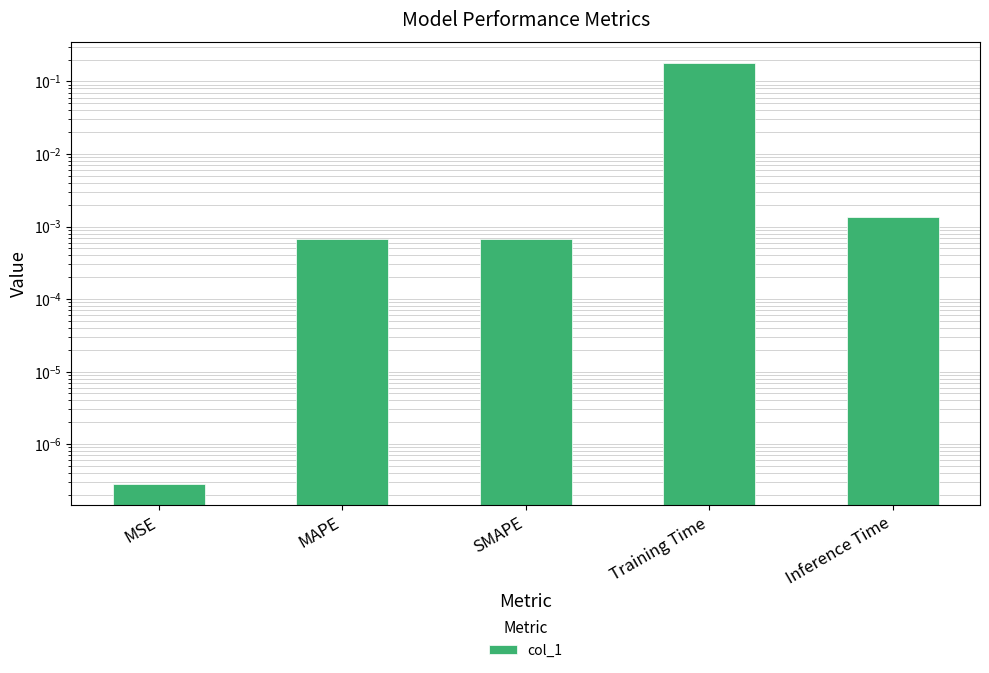

What is the label of the 3rd bar from the left?

SMAPE